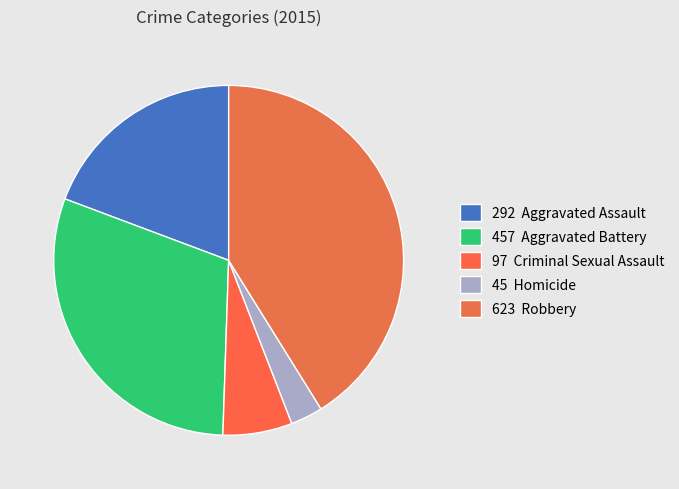

How many segments does this pie chart have?

5